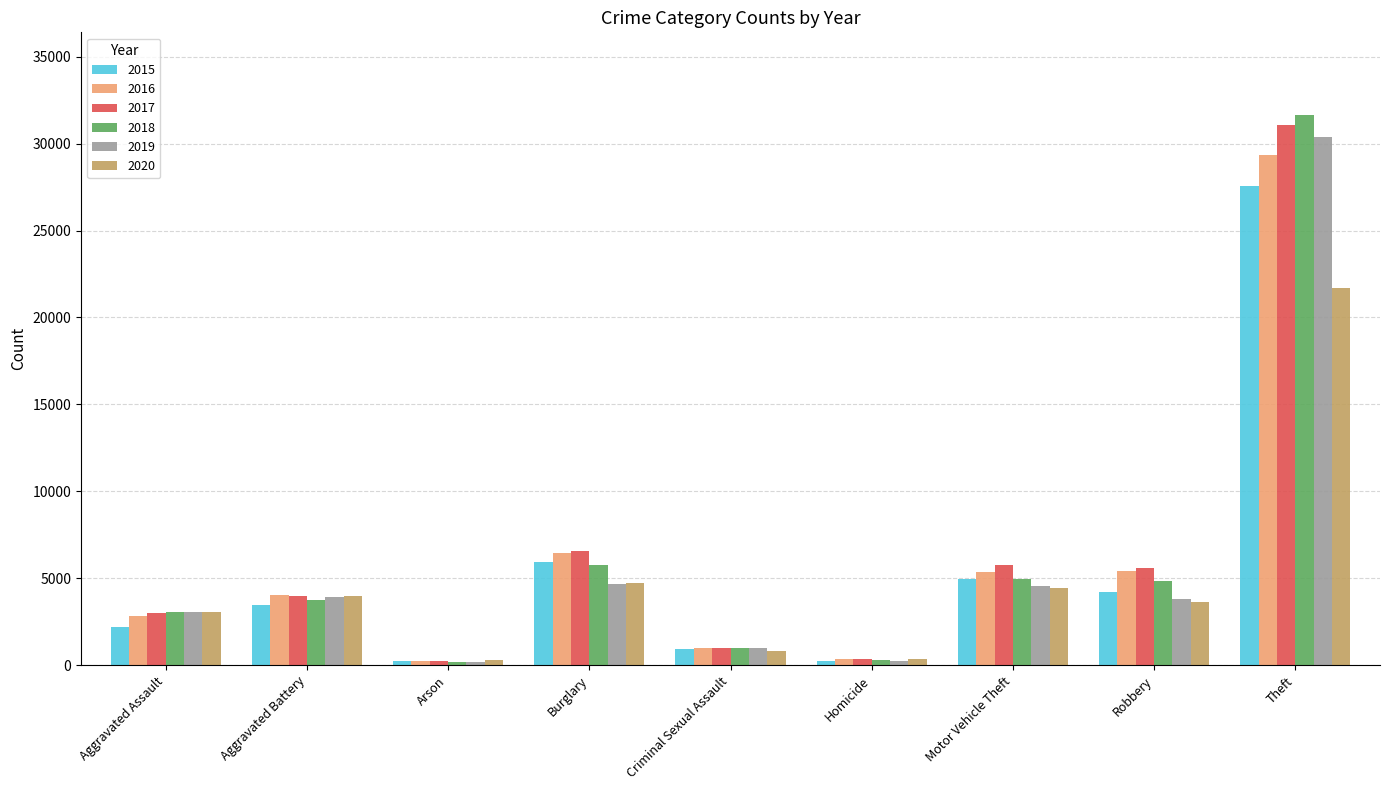

Is the value of 2016 at Burglary greater than the value of 2017 at Aggravated Battery?

Yes